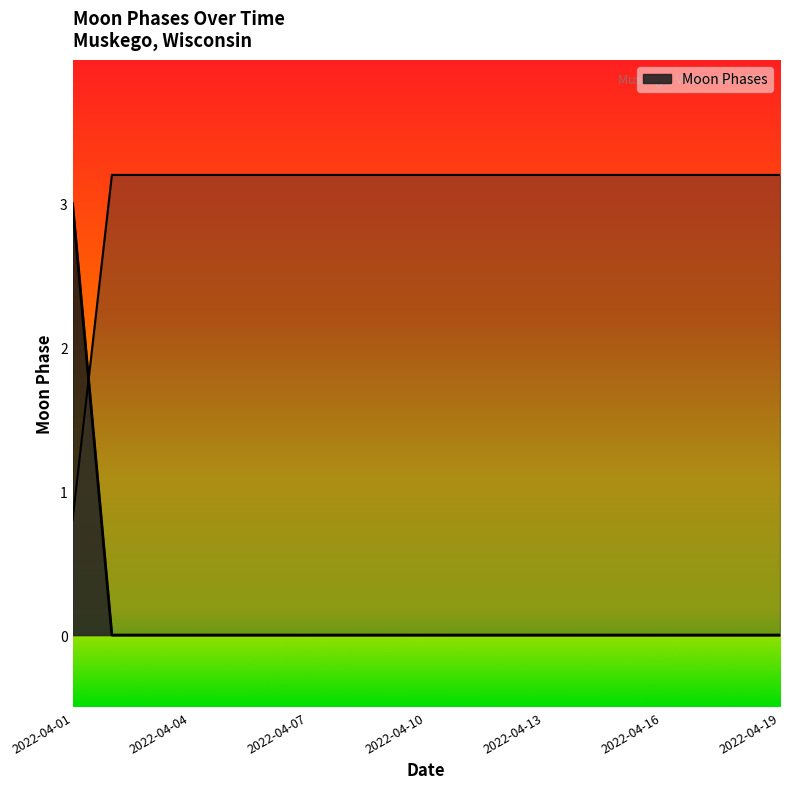

Reading left to right, transcribe all the data shown in this chart.

3	0	0	0	0	0	0	0	0	0	0	0	0	0	0	0	0	0	0